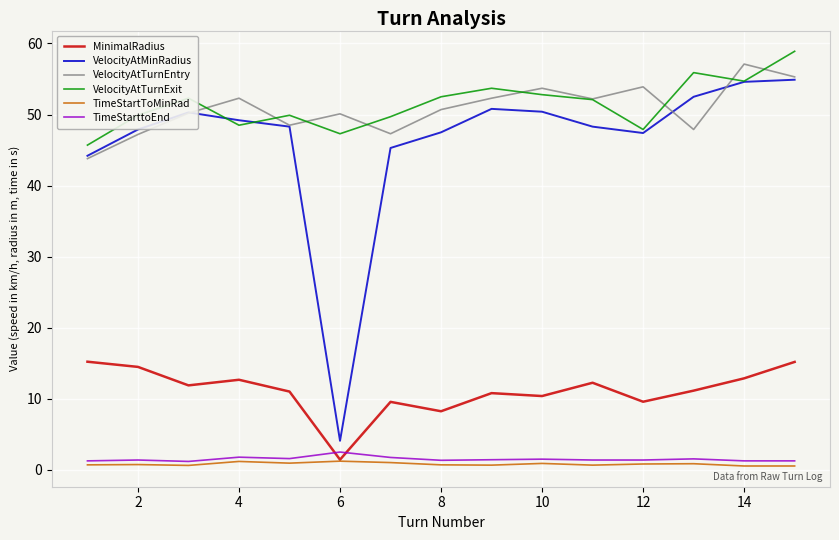

True or false: TimeStartToMinRad and VelocityAtTurnExit intersect in this chart.

False